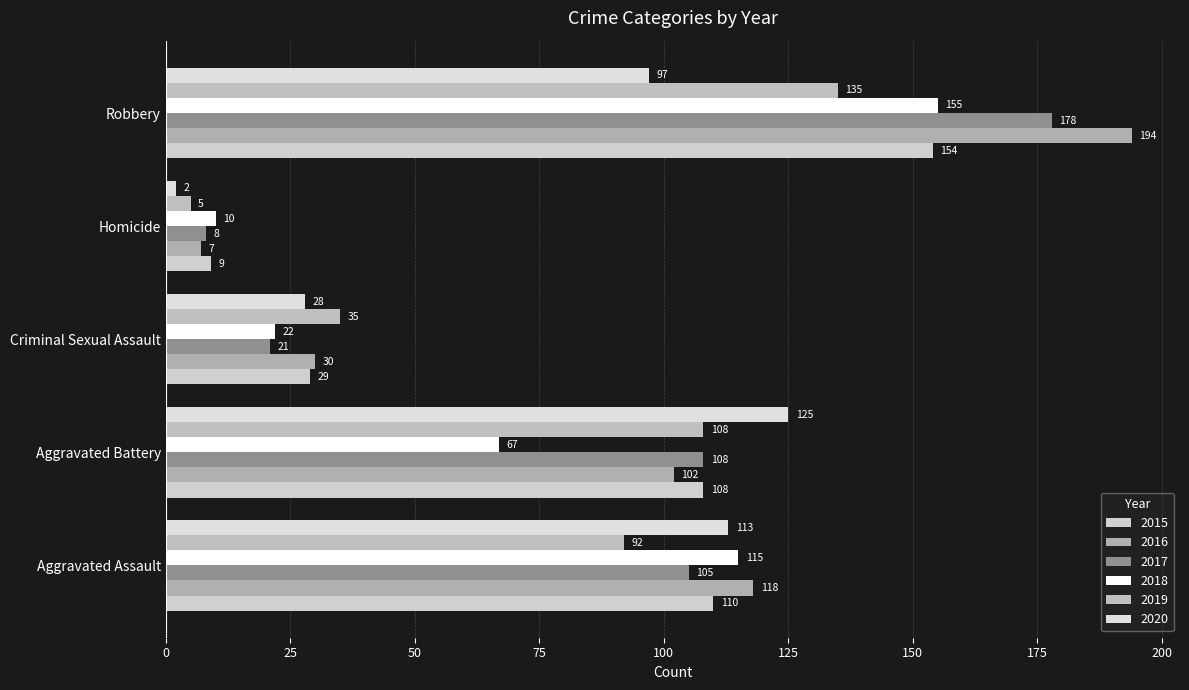

At Homicide, list the series in order from smallest to largest.

2020, 2019, 2016, 2017, 2015, 2018